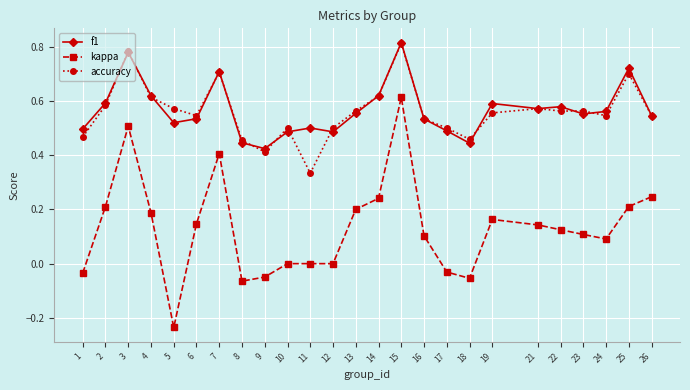

What is the total value across all series at 26?

1.3